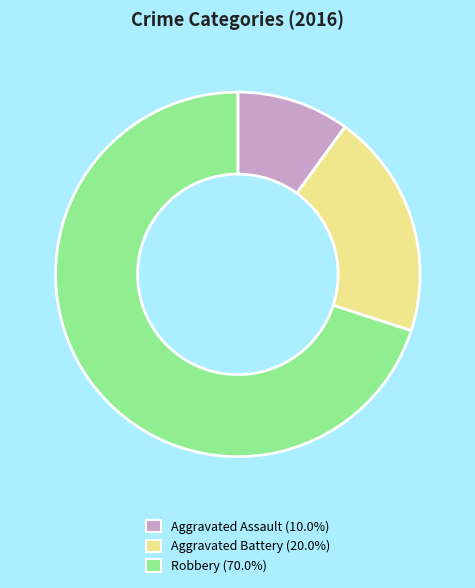

Rank the categories by value from highest to lowest.

Robbery, Aggravated Battery, Aggravated Assault